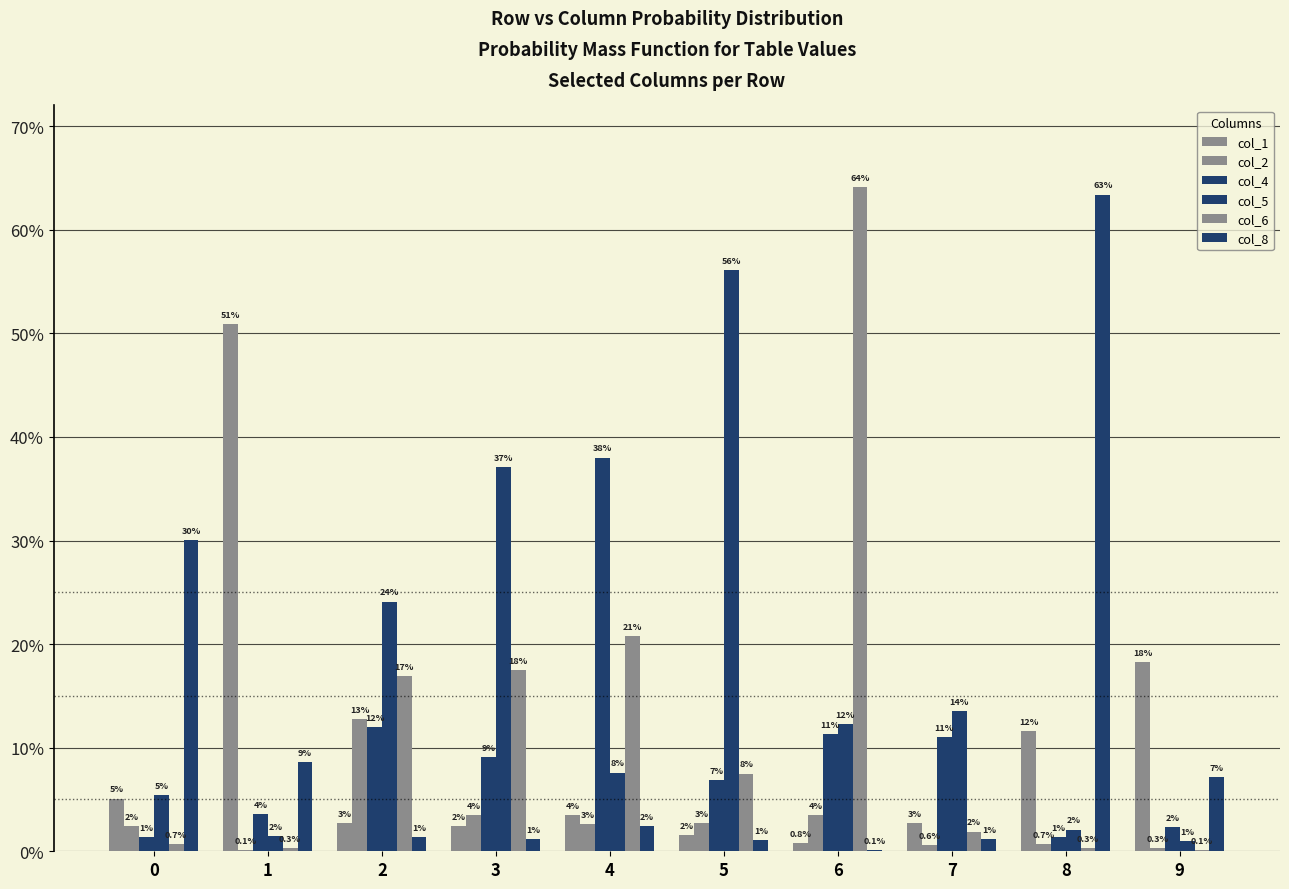

Which series has the largest total across all categories?

col_5